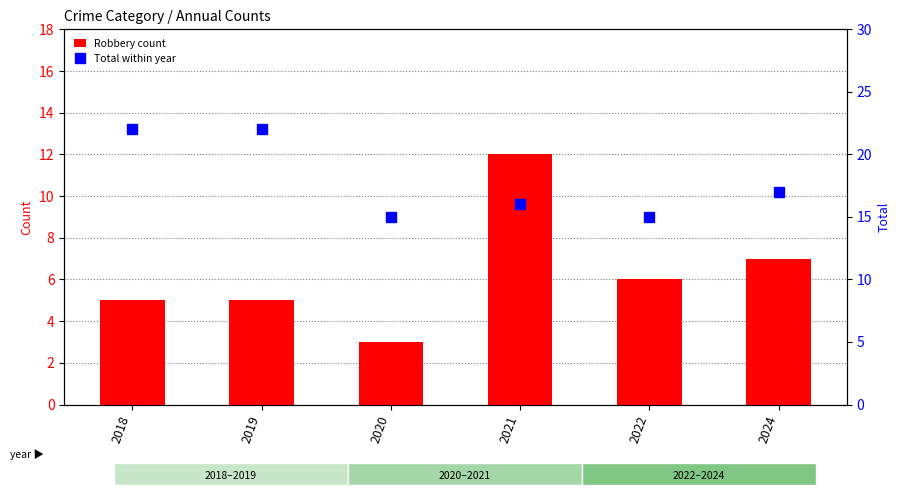

How many categories are shown in the chart?

6